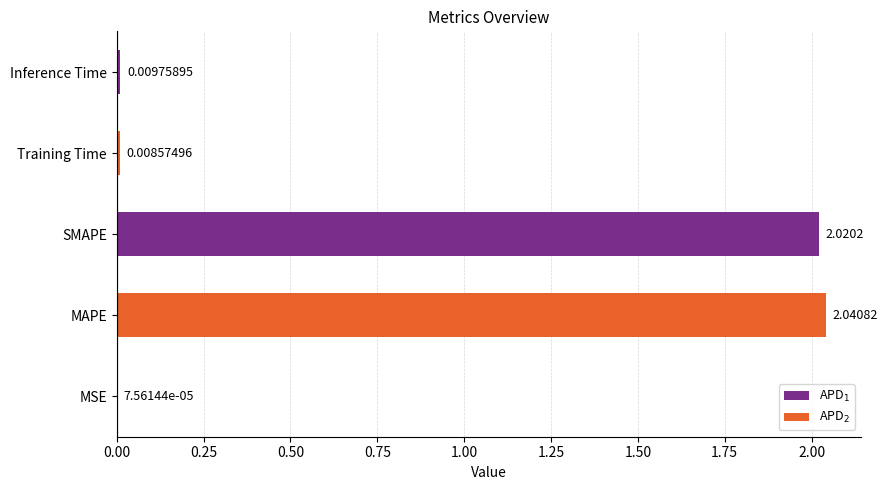

At which label is the value closest to 1?

Inference Time